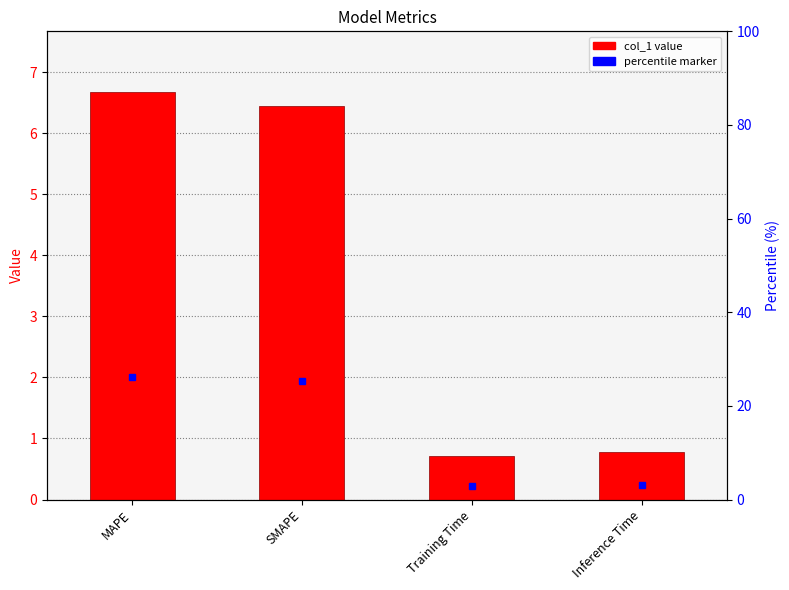

How many data points are less than 6?

2